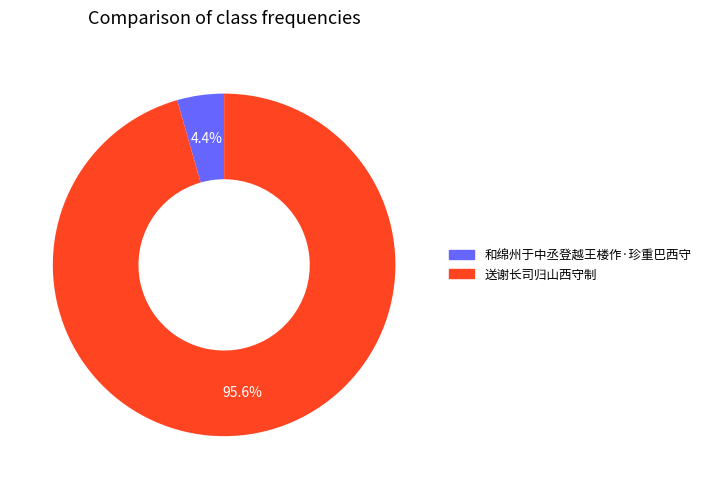

To the nearest percent, what is the difference between the 送谢长司归山西守制 and 和绵州于中丞登越王楼作·珍重巴西守 slice percentages?

91%